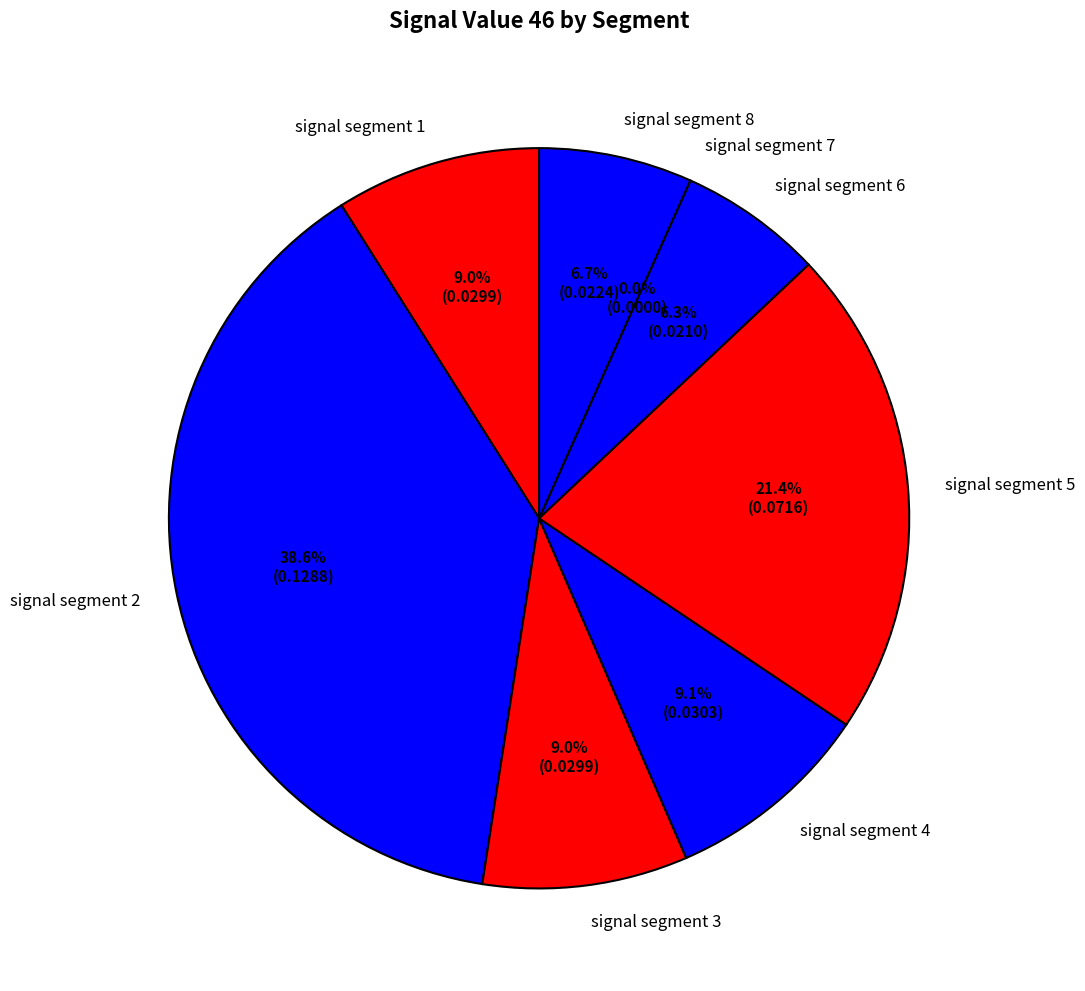

Which category has the biggest portion of the pie?

signal segment 2